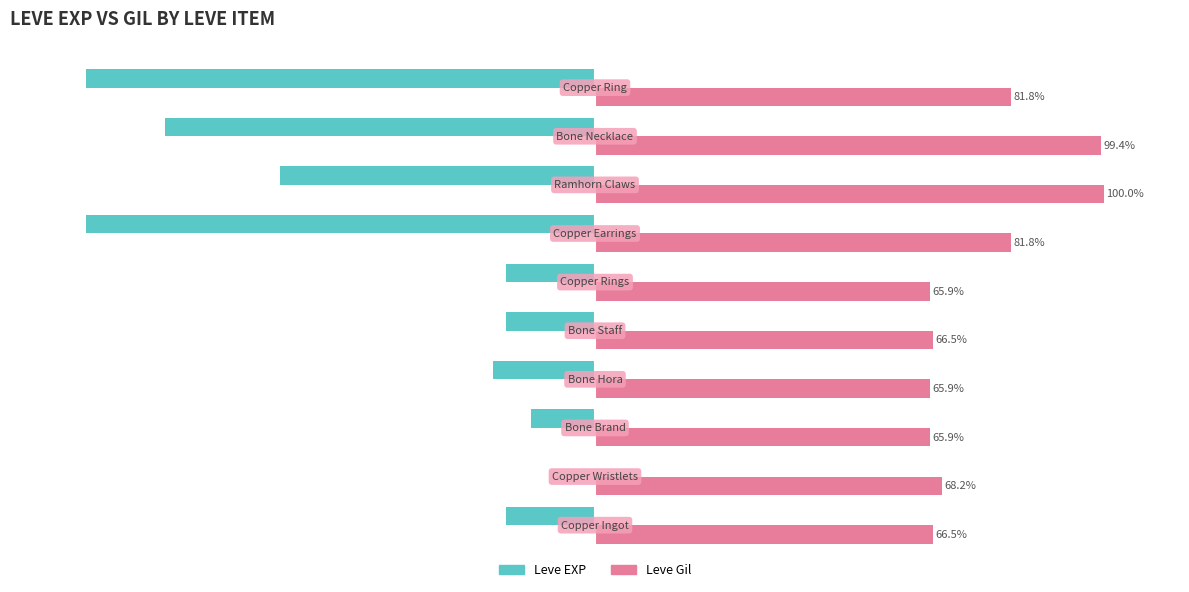

What is the sum of all Leve EXP values?

-431.4